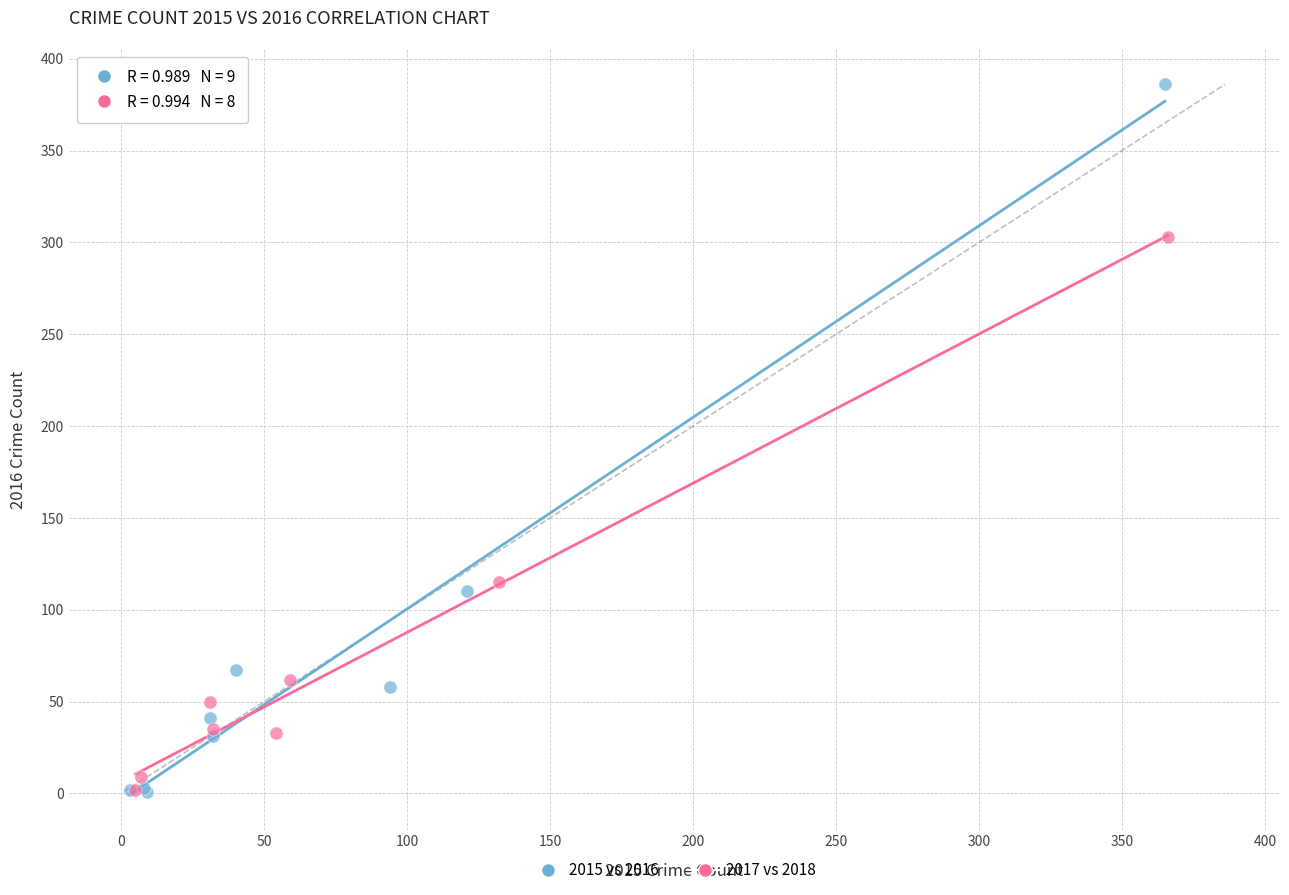

Which series reaches the maximum Y coordinate?

2015 vs 2016